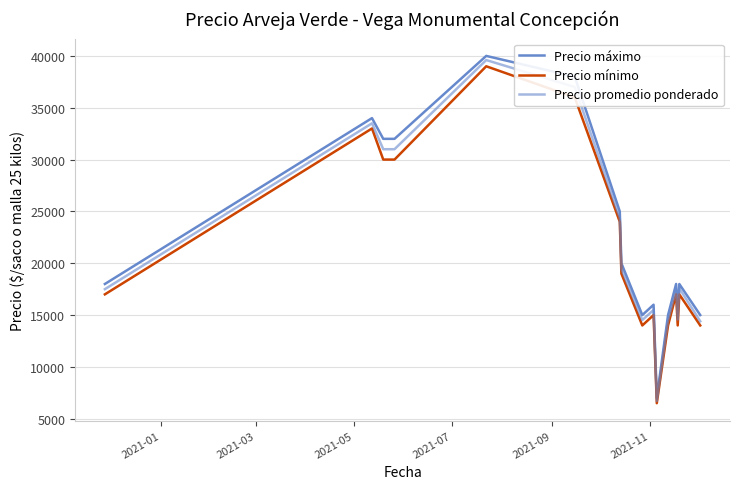

What is the highest value of the Precio promedio ponderado series?

39600